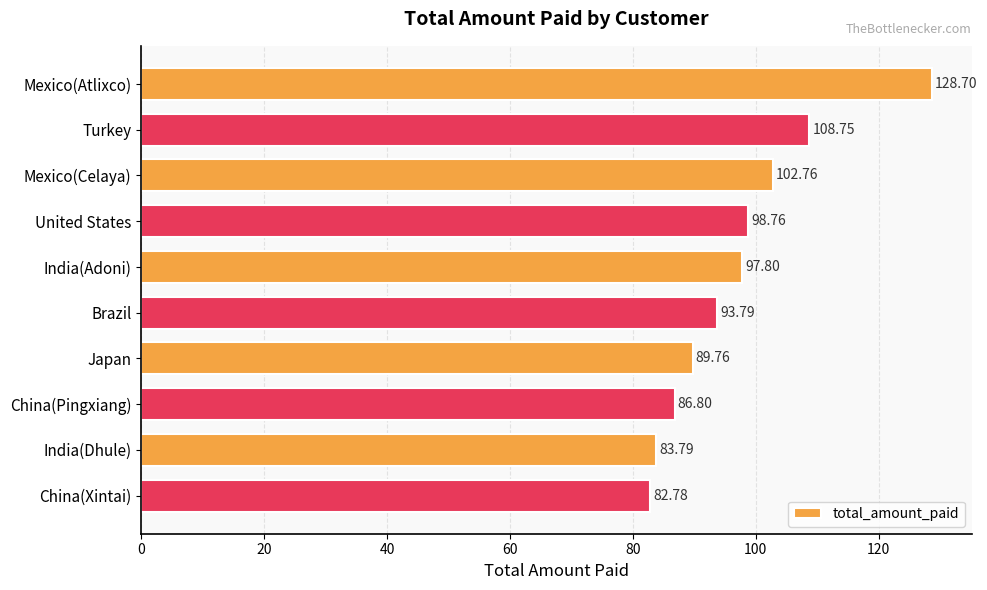

Are the bars horizontal?

Yes